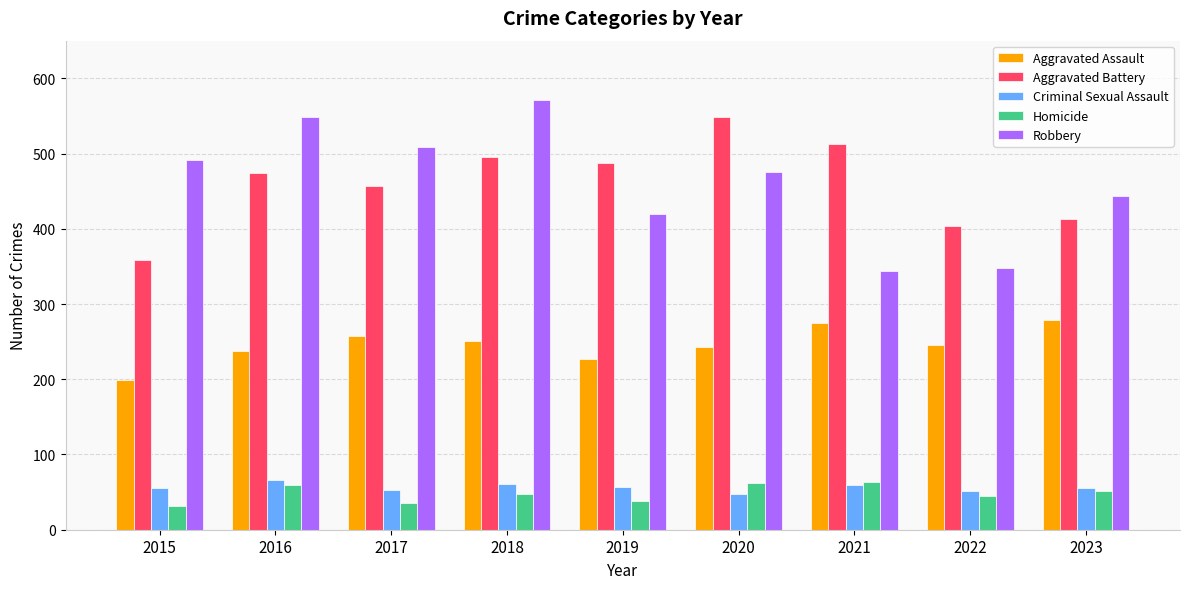

The Robbery series shows 731 at 2020. True or false?

False